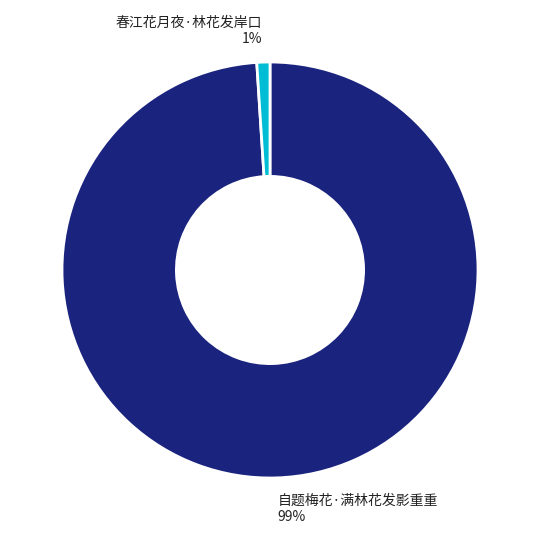

Does any single category account for the majority?

Yes